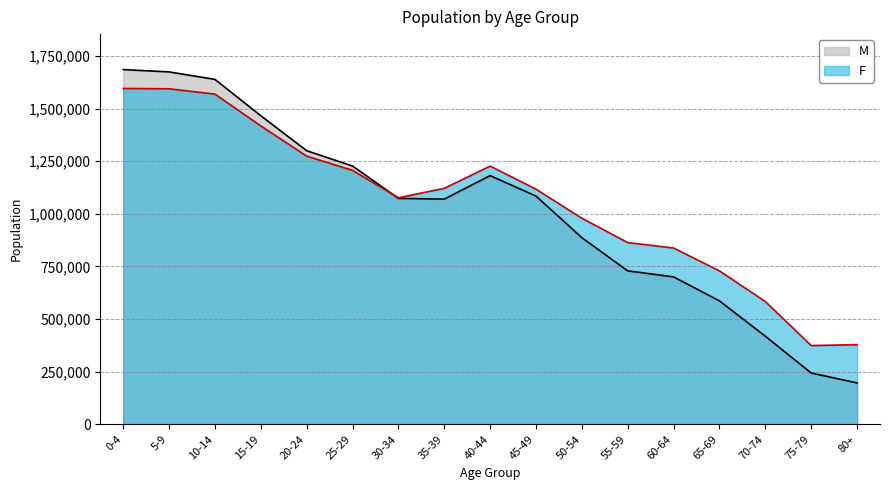

What is the minimum value shown in the chart?

196673